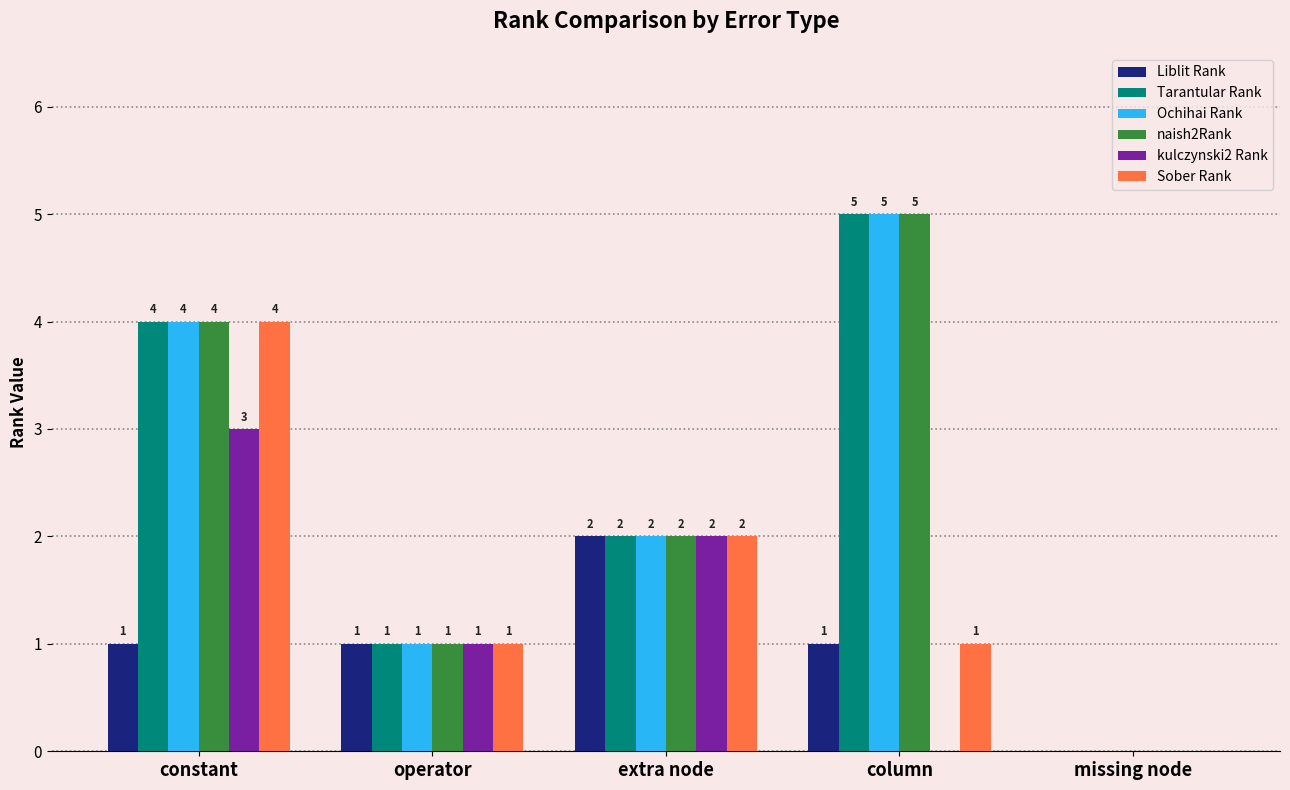

What is the sum of the Ochihai Rank values at column and missing node?

5